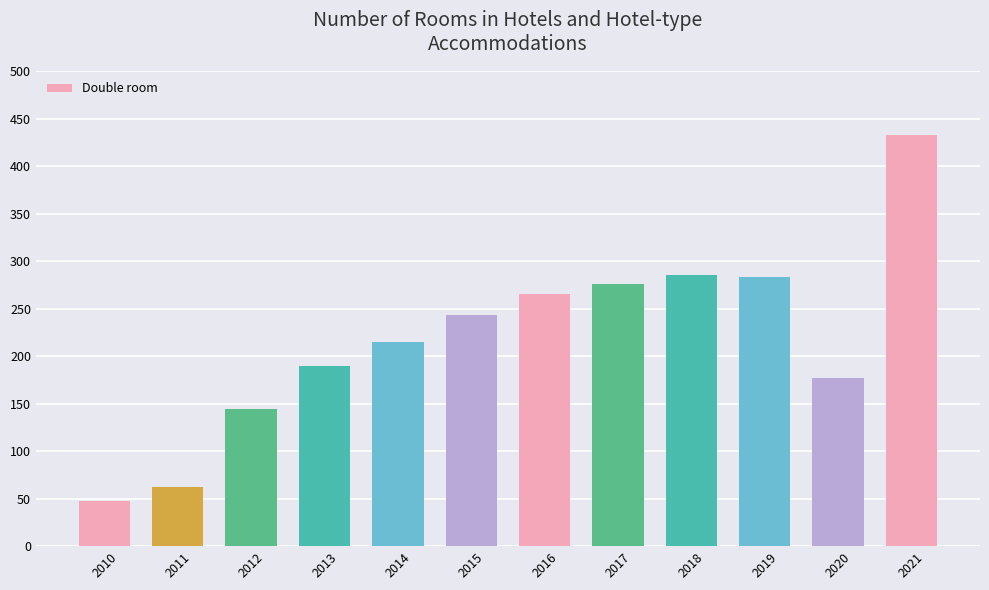

Between 2021 and 2018, which is larger?

2021